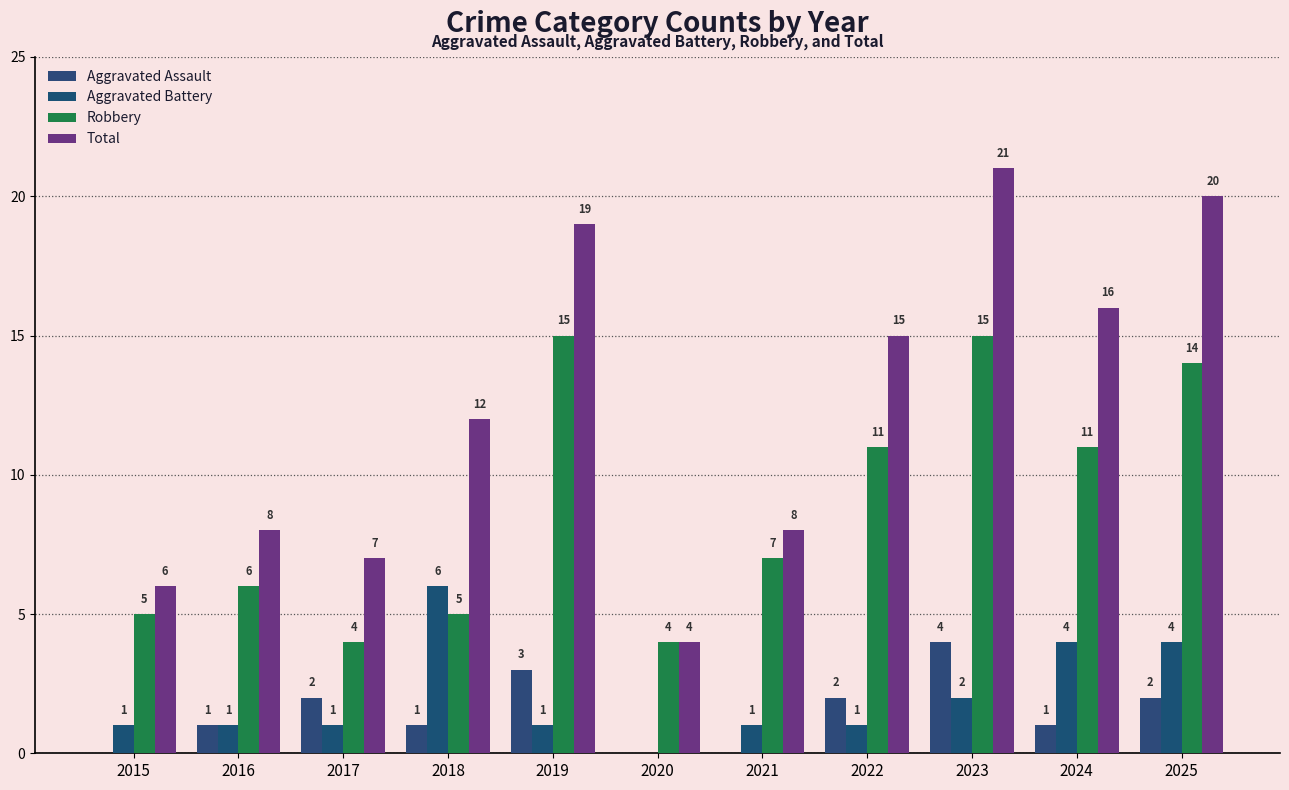

What is the value of the Robbery bar at the 6th from the left?

4